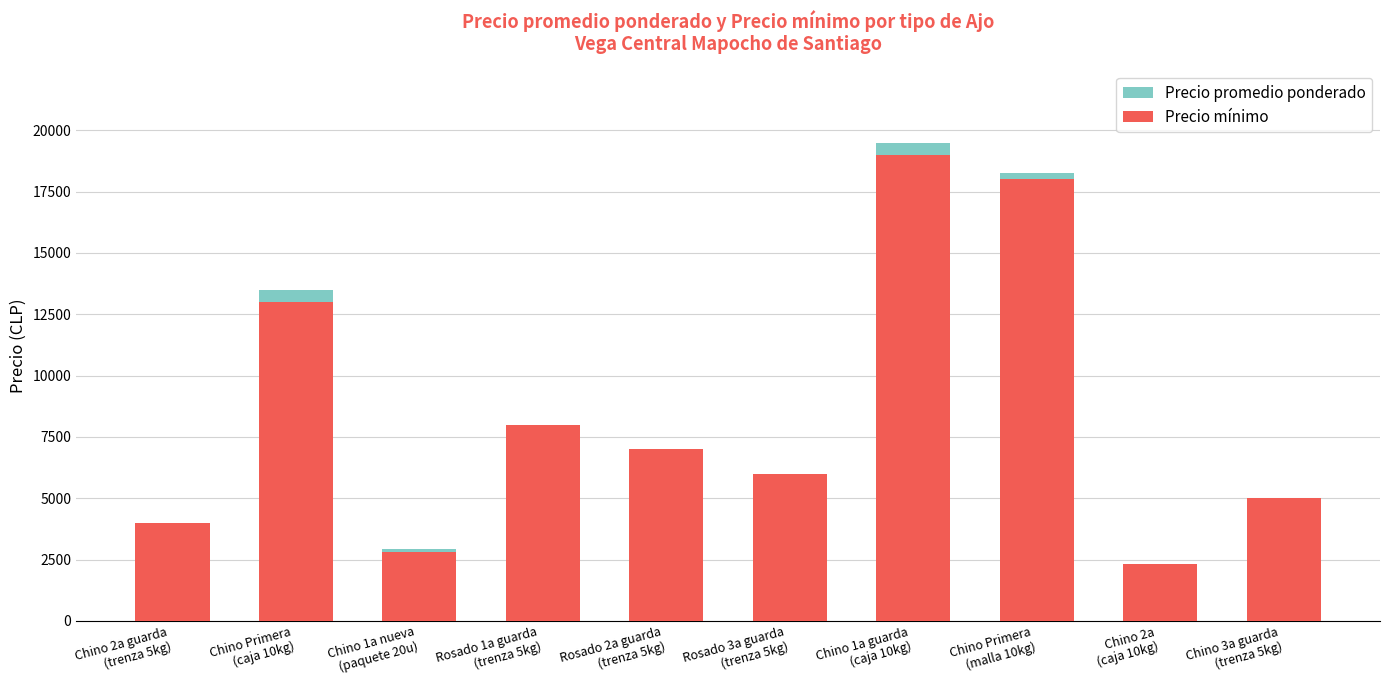

How many bars are there in total?

20